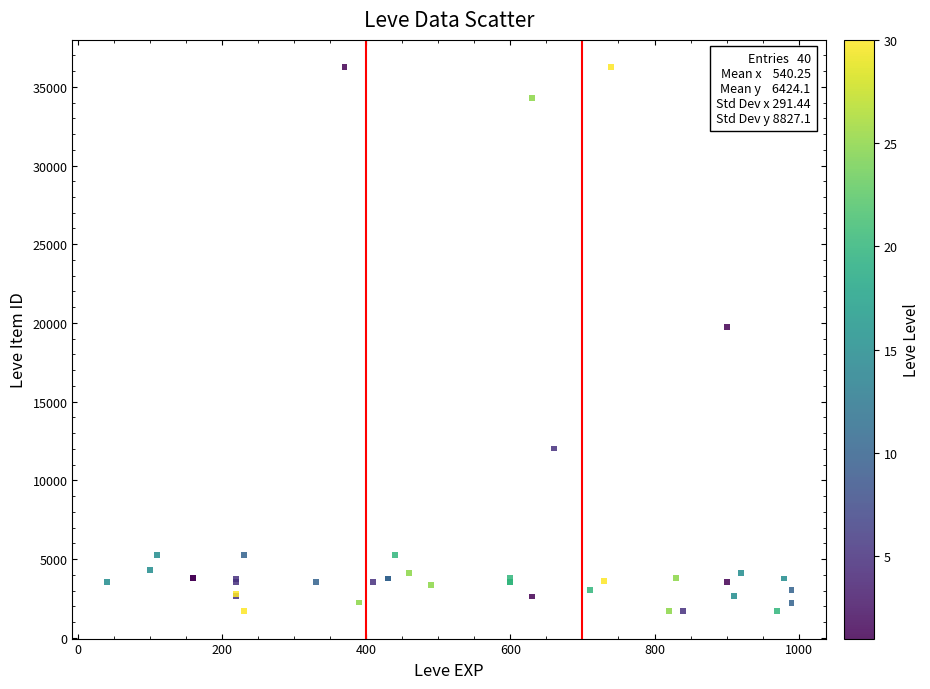

What Y value in the scatter plot is closest to 18967?

19744